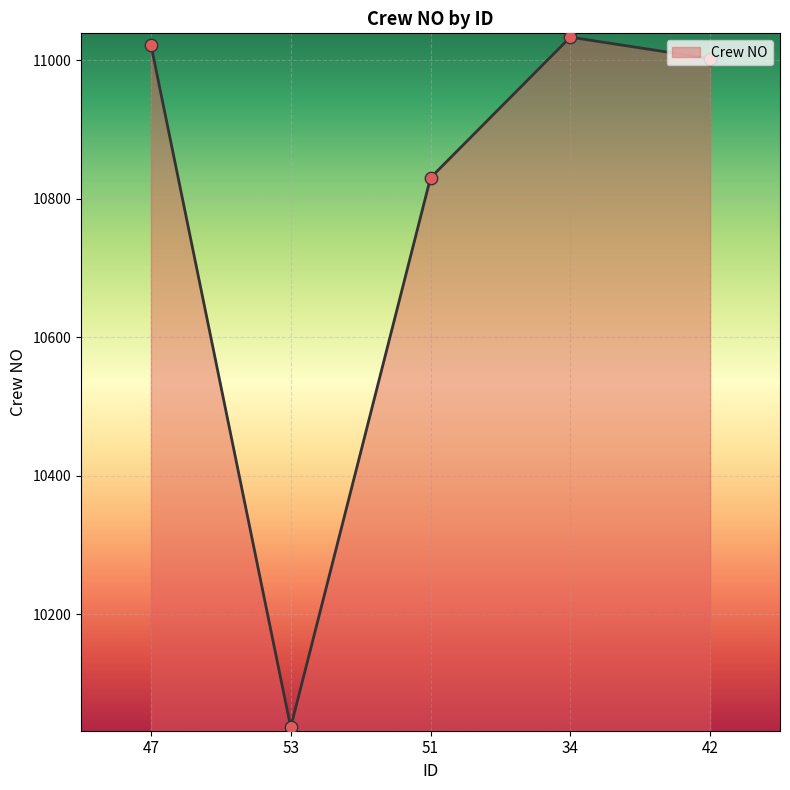

Between 47 and 34, which is larger?

34